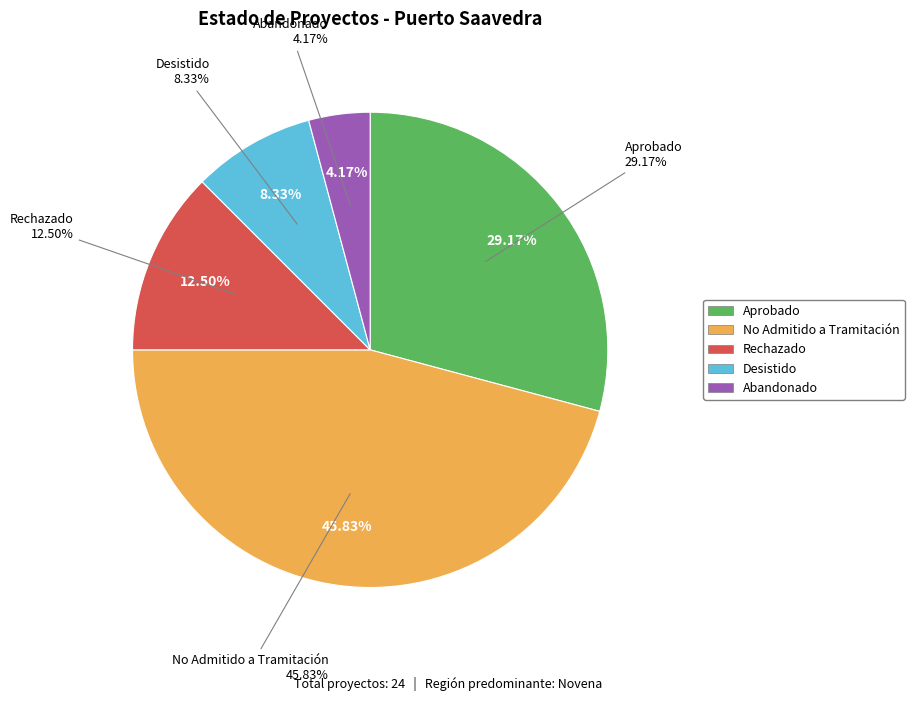

Is No Admitido a Tramitación the majority of the pie?

No